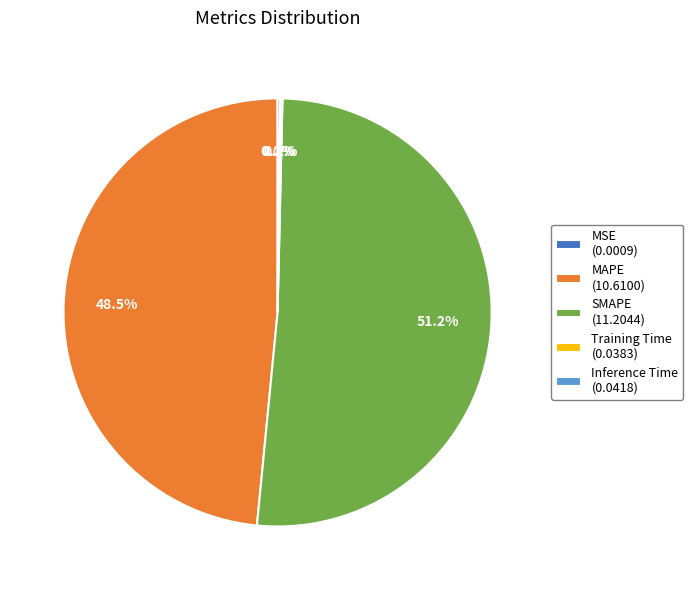

Is SMAPE (11.2044) the majority of the pie?

Yes